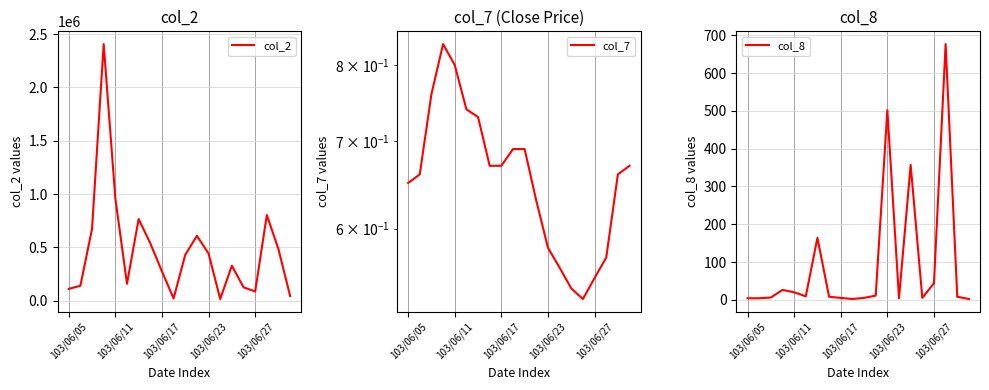

The col_8 series shows 9 at 103/06/27. True or false?

False